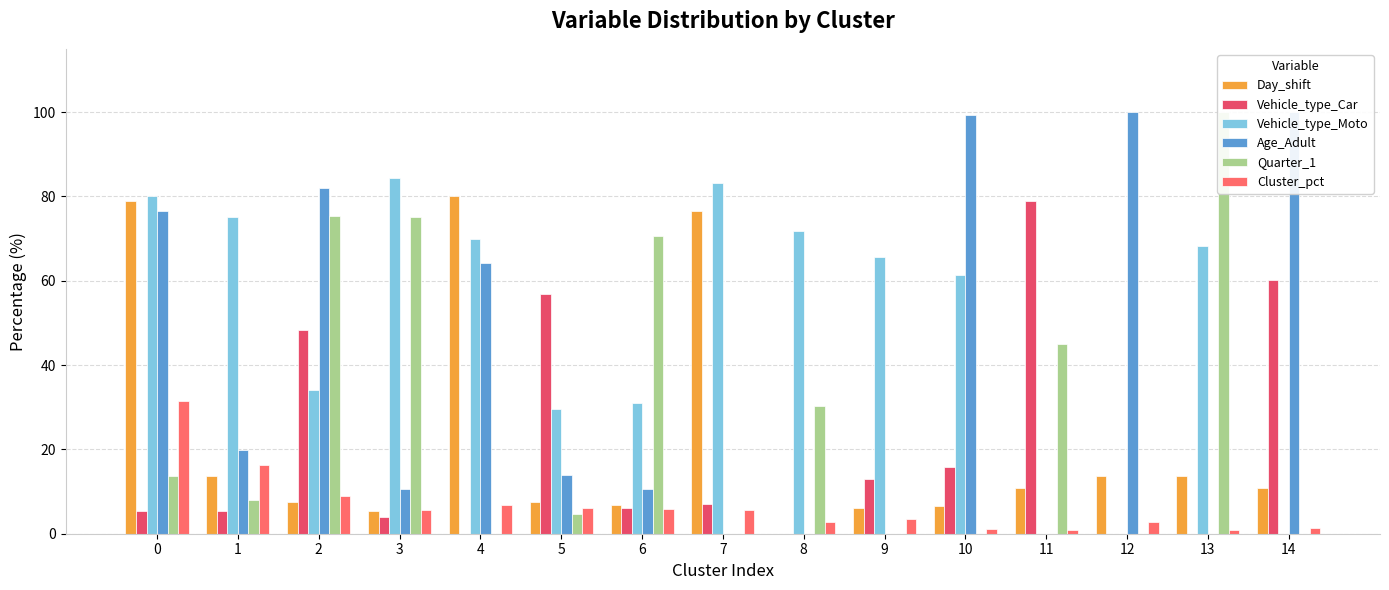

Reading left to right, list all the values displayed in this chart.

Day_shift: 78.9	13.6	7.5	5.4	80.1	7.6	6.9	76.5	0.1	6.1	6.5	10.9	13.8	13.8	10.9
Vehicle_type_Car: 5.4	5.3	48.2	3.9	0.0	56.9	6.2	6.9	0.0	13.1	15.9	78.8	0.0	0.0	60.1
Vehicle_type_Moto: 80.1	75.1	34.0	84.2	70.0	29.5	30.9	83.3	71.9	65.7	61.4	0.0	0.0	68.2	0.0
Age_Adult: 76.5	19.9	82.1	10.5	64.3	14.0	10.6	0.0	0.0	0.0	99.3	0.0	100.0	0.0	100.0
Quarter_1: 13.8	8.0	75.4	75.0	0.0	4.7	70.7	0.0	30.4	0.0	0.0	44.9	0.0	100.0	0.0
Cluster_pct: 31.5	16.2	9.0	5.7	6.8	6.1	5.9	5.6	2.8	3.5	1.1	0.9	2.7	0.9	1.3